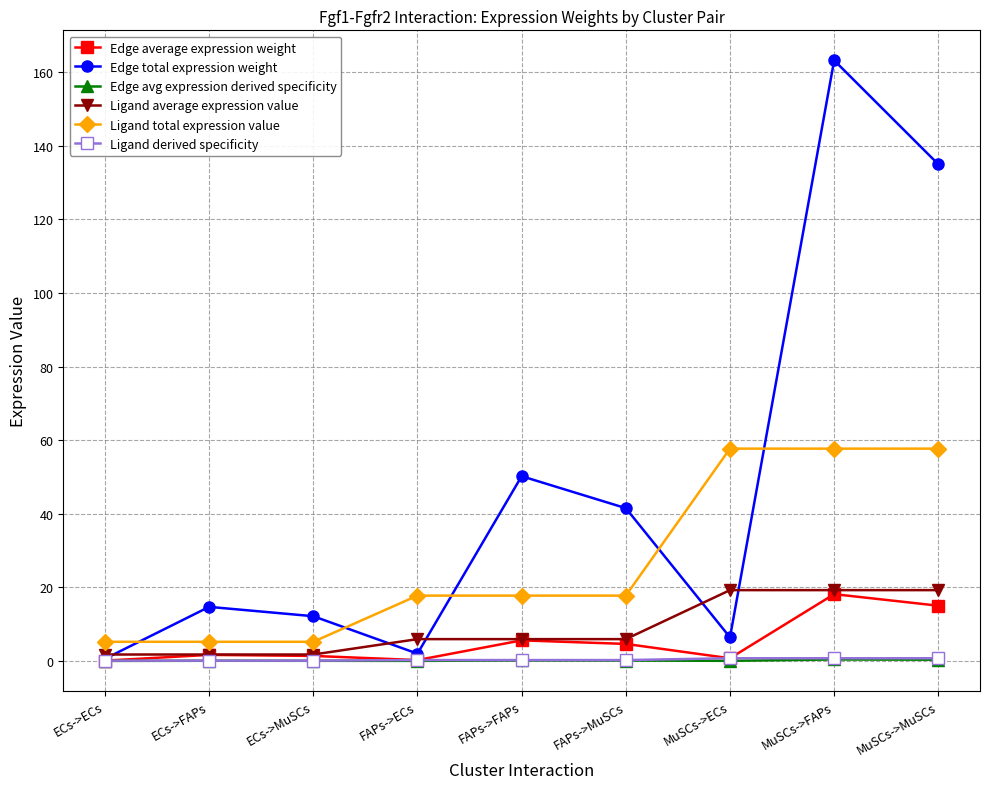

What is the maximum value for Ligand total expression value?

57.7